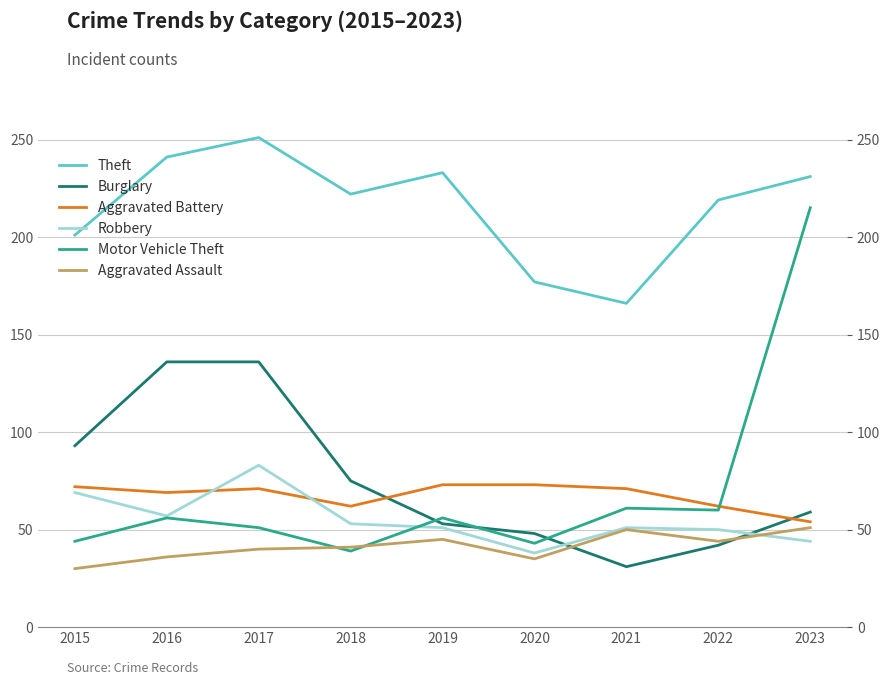

What is the maximum value shown in the chart?

251